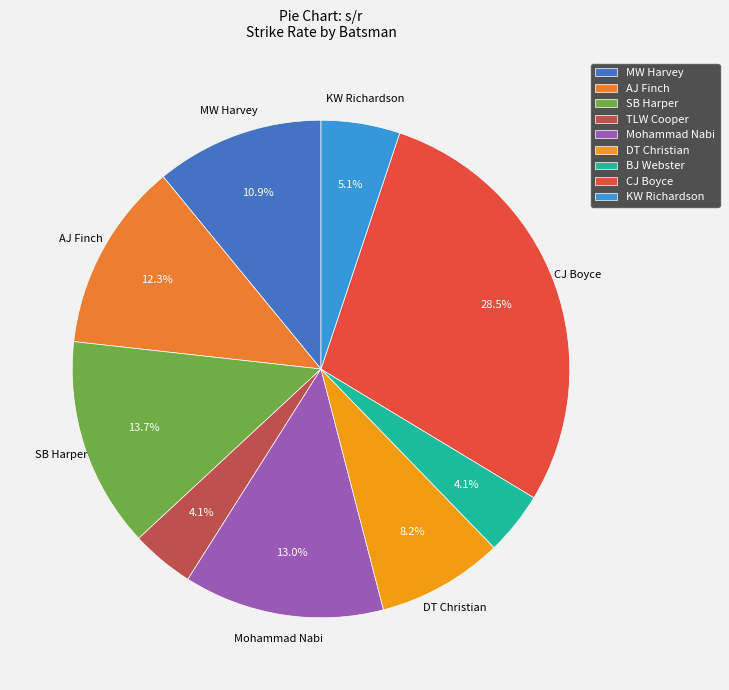

To the nearest percent, what is the average slice percentage?

11%